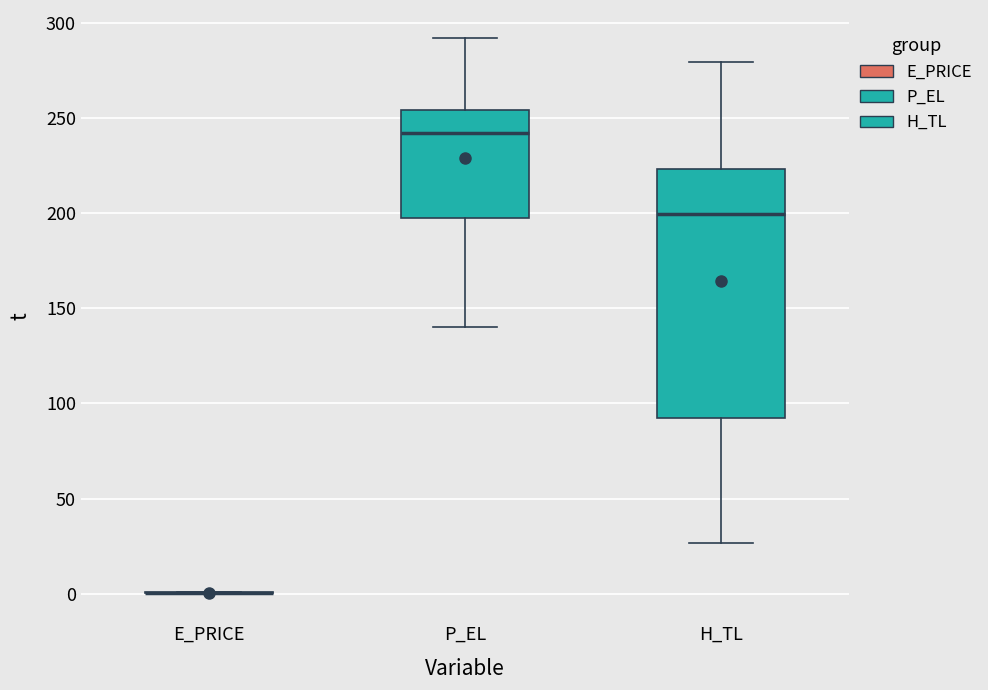

Reading left to right, read every box against the y-axis: the position of its median line, the range the box covers, and the ends of its whiskers. The values are not printed on the chart, so give them approximately, as read against the axis.

E_PRICE: box collapsed to a line at 0, whiskers 0 to 0
P_EL: median 240, box 195 to 255, whiskers 140 to 290
H_TL: median 200, box 90 to 225, whiskers 25 to 280